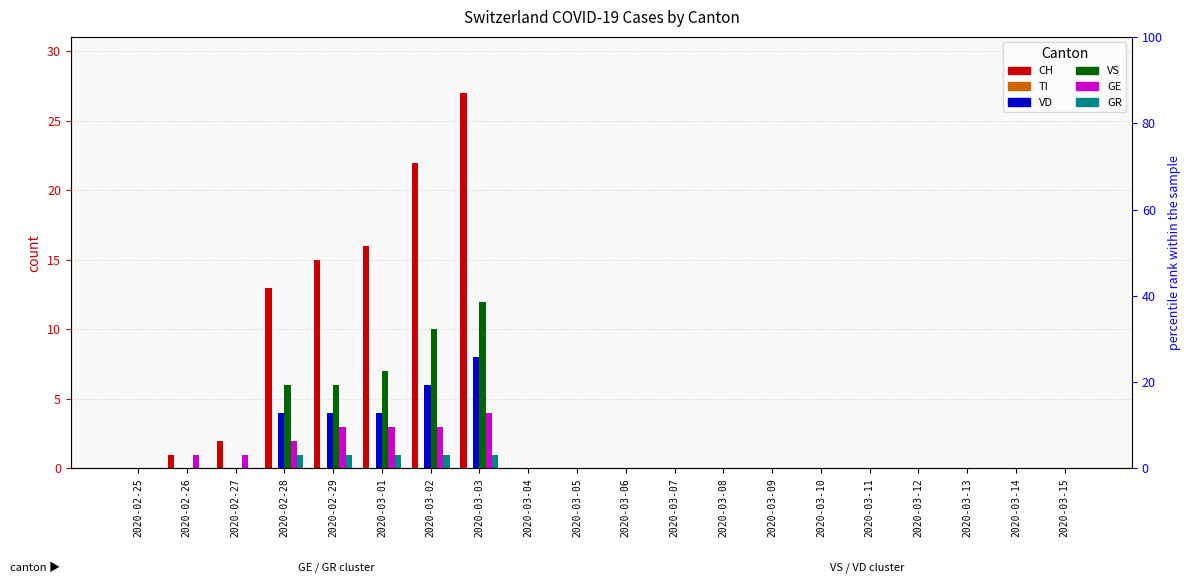

List the series in order of their peak value, lowest first.

TI, GR, GE, VD, VS, CH